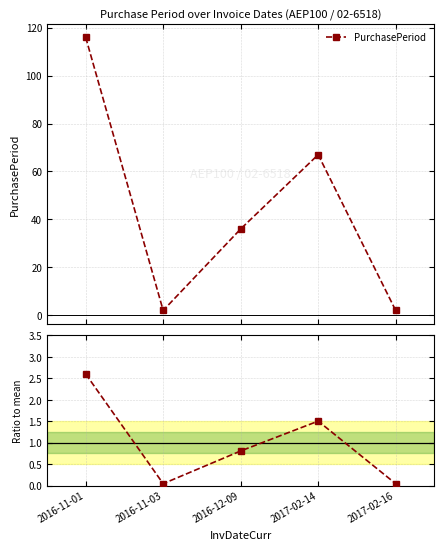

List the series in order of their peak value, lowest first.

Ratio to mean, PurchasePeriod